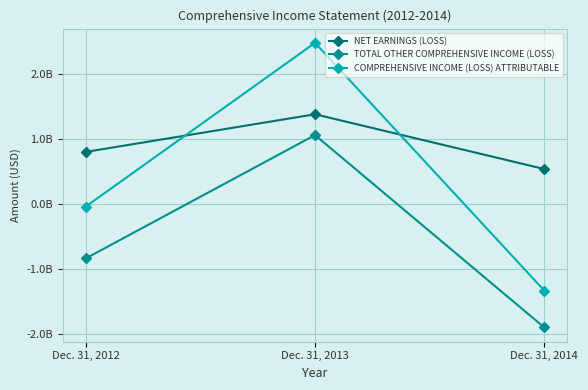

What is the sum of all NET EARNINGS (LOSS) values?

2713000000